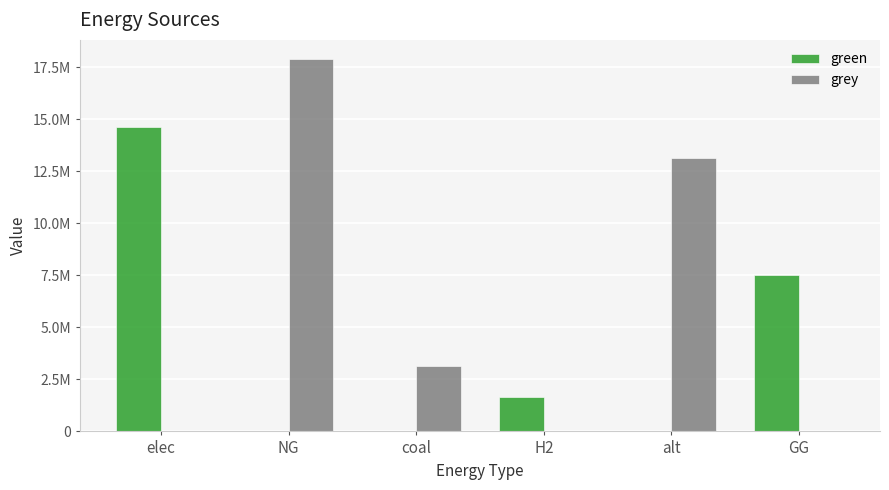

Reading left to right, extract all data points from this chart.

green: elec=14611023.5	NG=0.0	coal=0.0	H2=1635386.1	alt=0.0	GG=7500000.0
grey: elec=0.0	NG=17908114.7	coal=3136163.6	H2=0.0	alt=13110820.7	GG=0.0